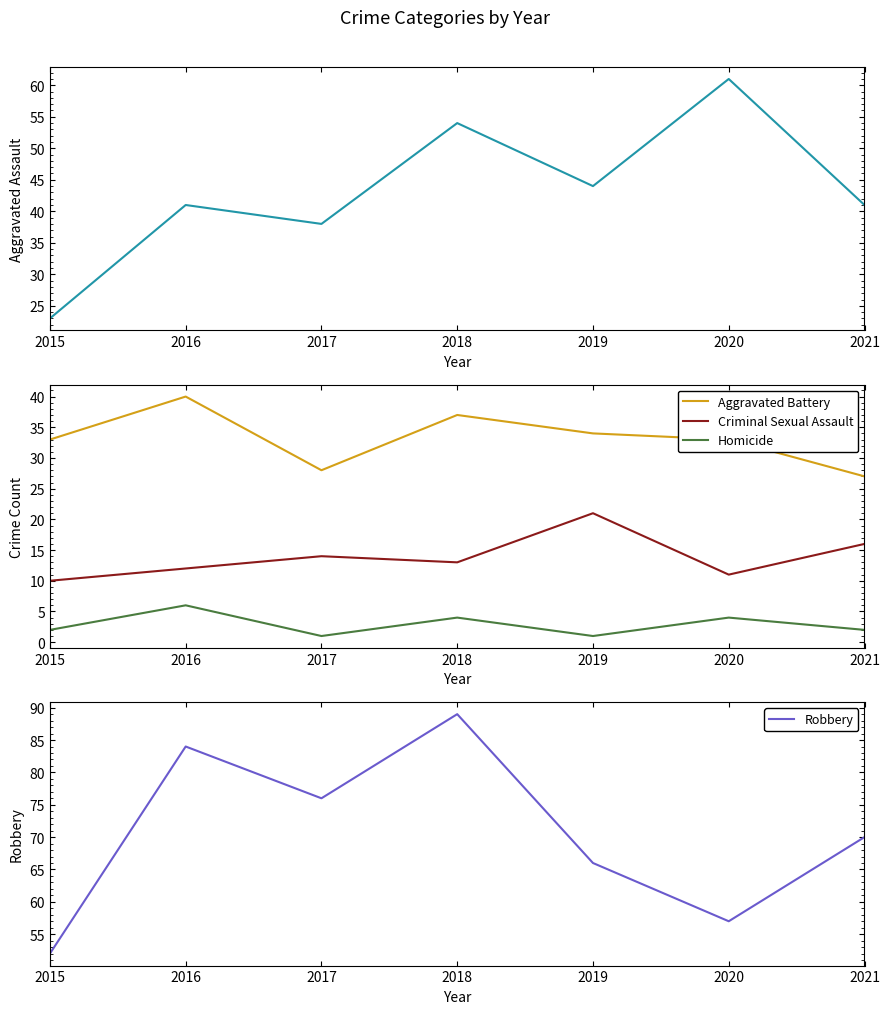

Which series has the largest range (max minus min)?

Aggravated Assault